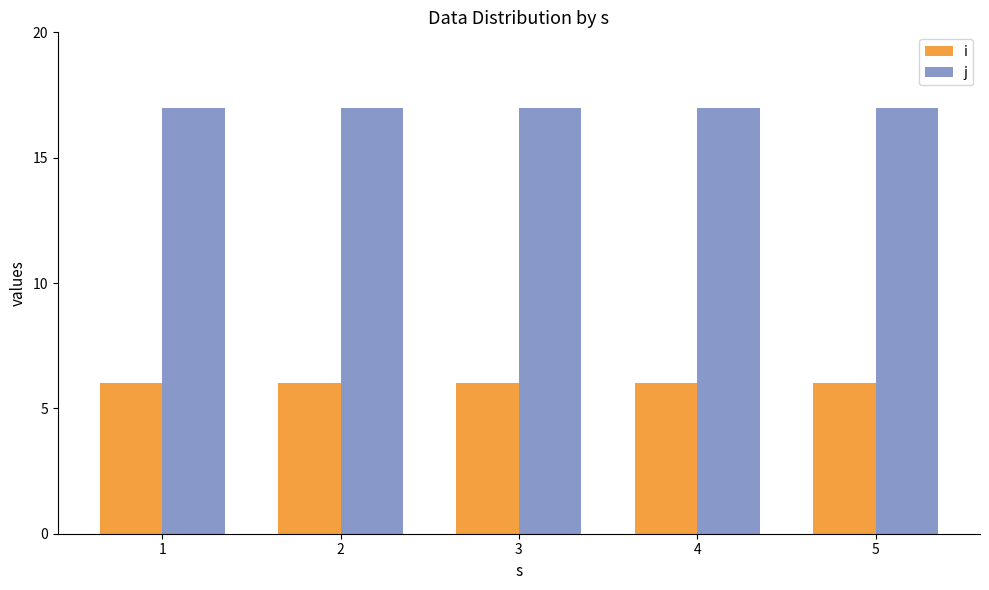

Rank the series by their maximum value, from lowest to highest.

i, j